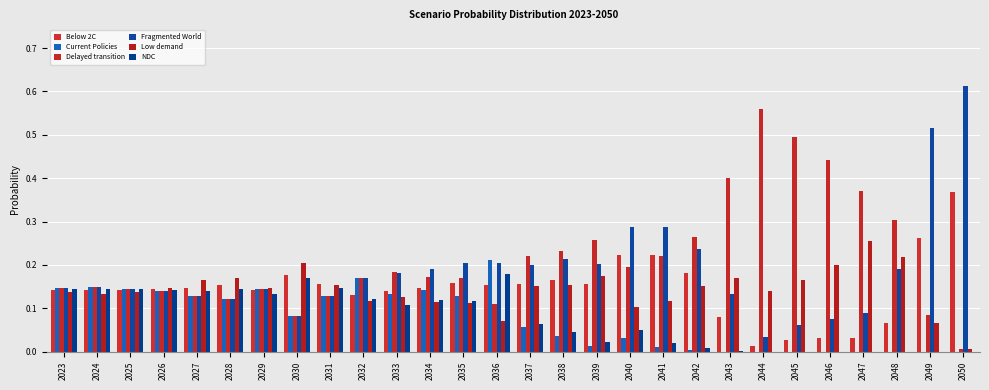

How many data points does each series have?

28